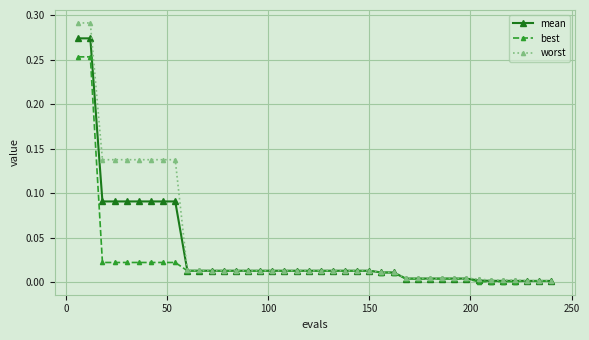

Which series has the widest spread of values?

worst